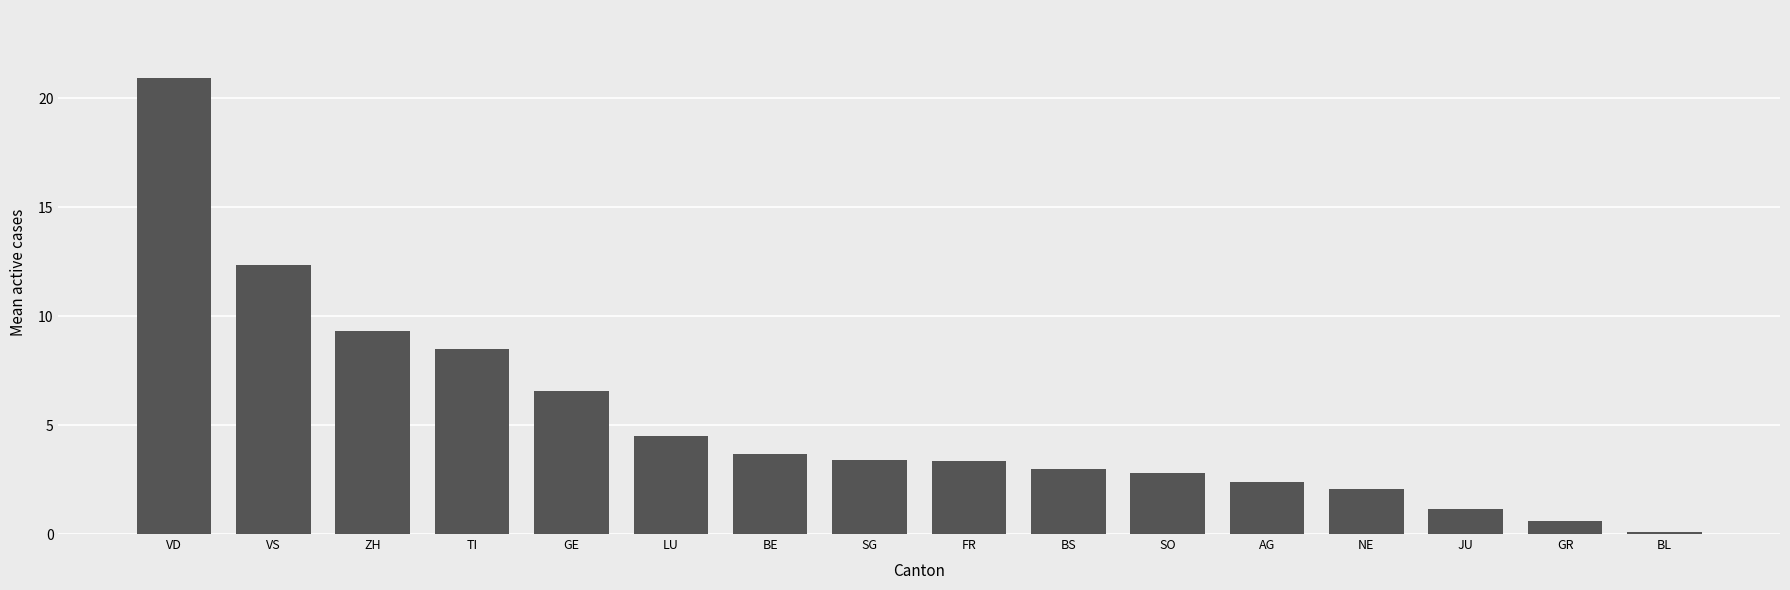

What is the maximum value shown in the chart?

20.9